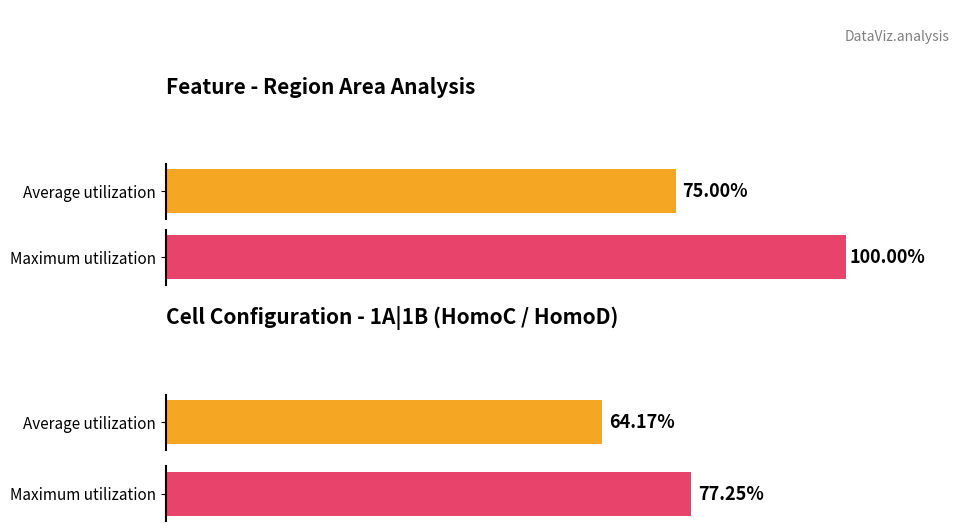

Is the value of Average utilization at red_avg_regionArea_fract greater than the value of Maximum utilization at red_avg_regionArea_fract?

No